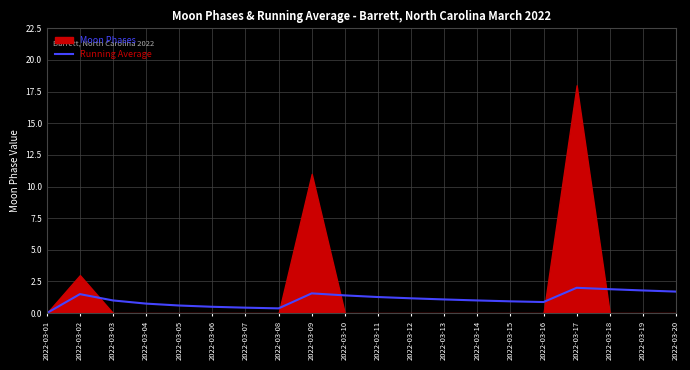

How many lines are shown in the chart?

1